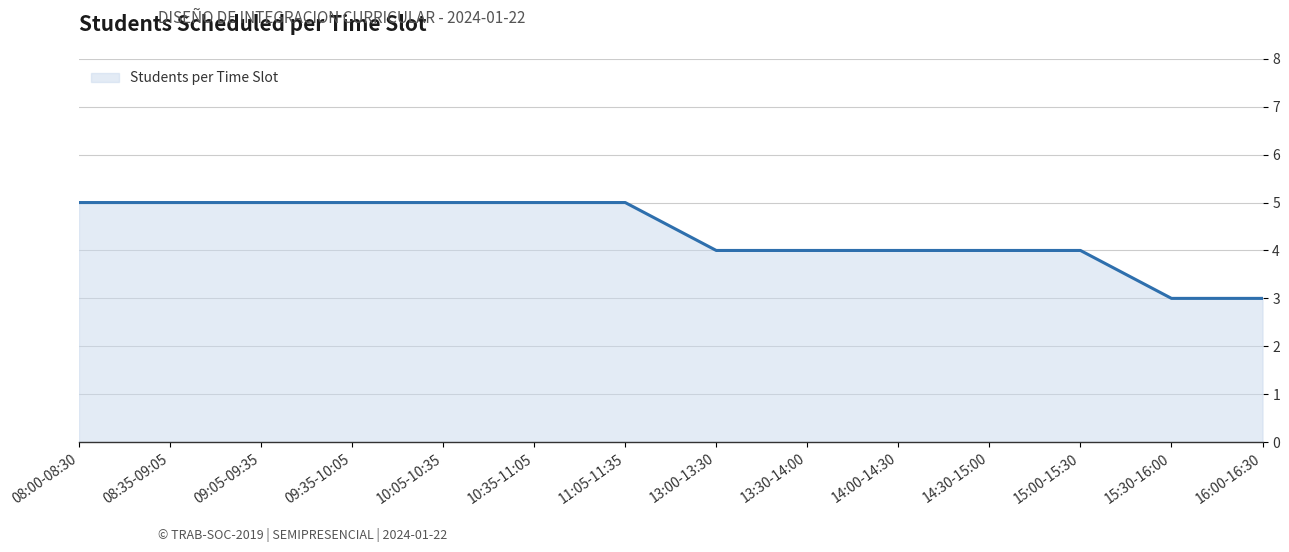

How many values are between 4 and 5?

12